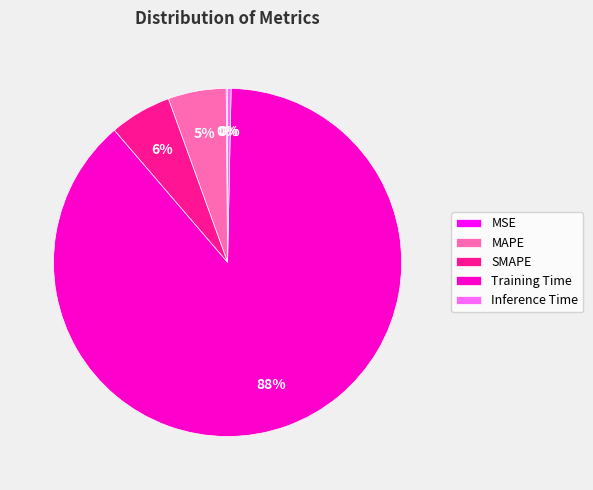

What is the largest slice in the pie chart?

Training Time